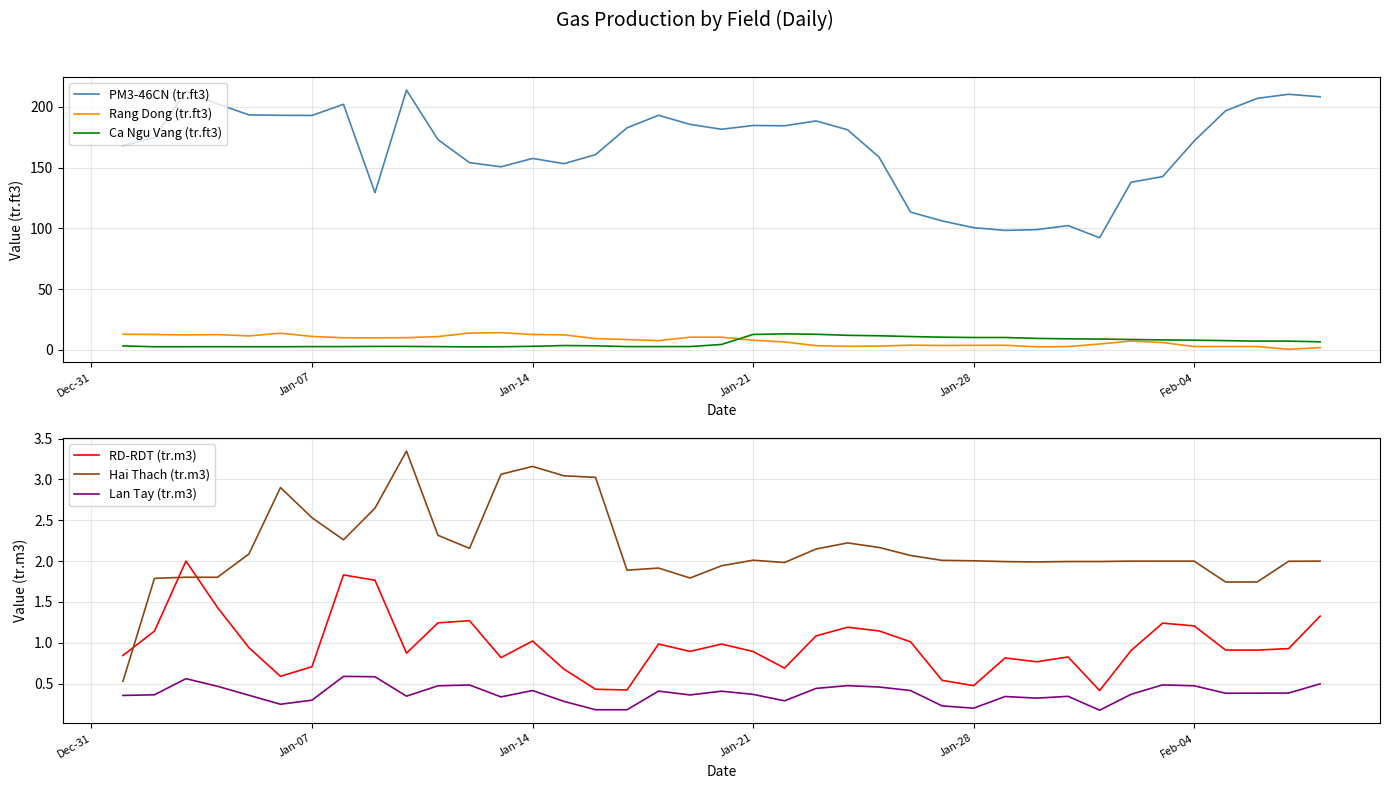

In Hai Thach (tr.m3), how many points are lower than both neighbors (excluding endpoints)?

7